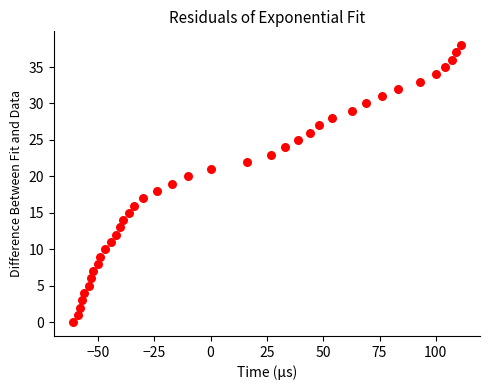

What is the range of Y values (max minus min)?

38